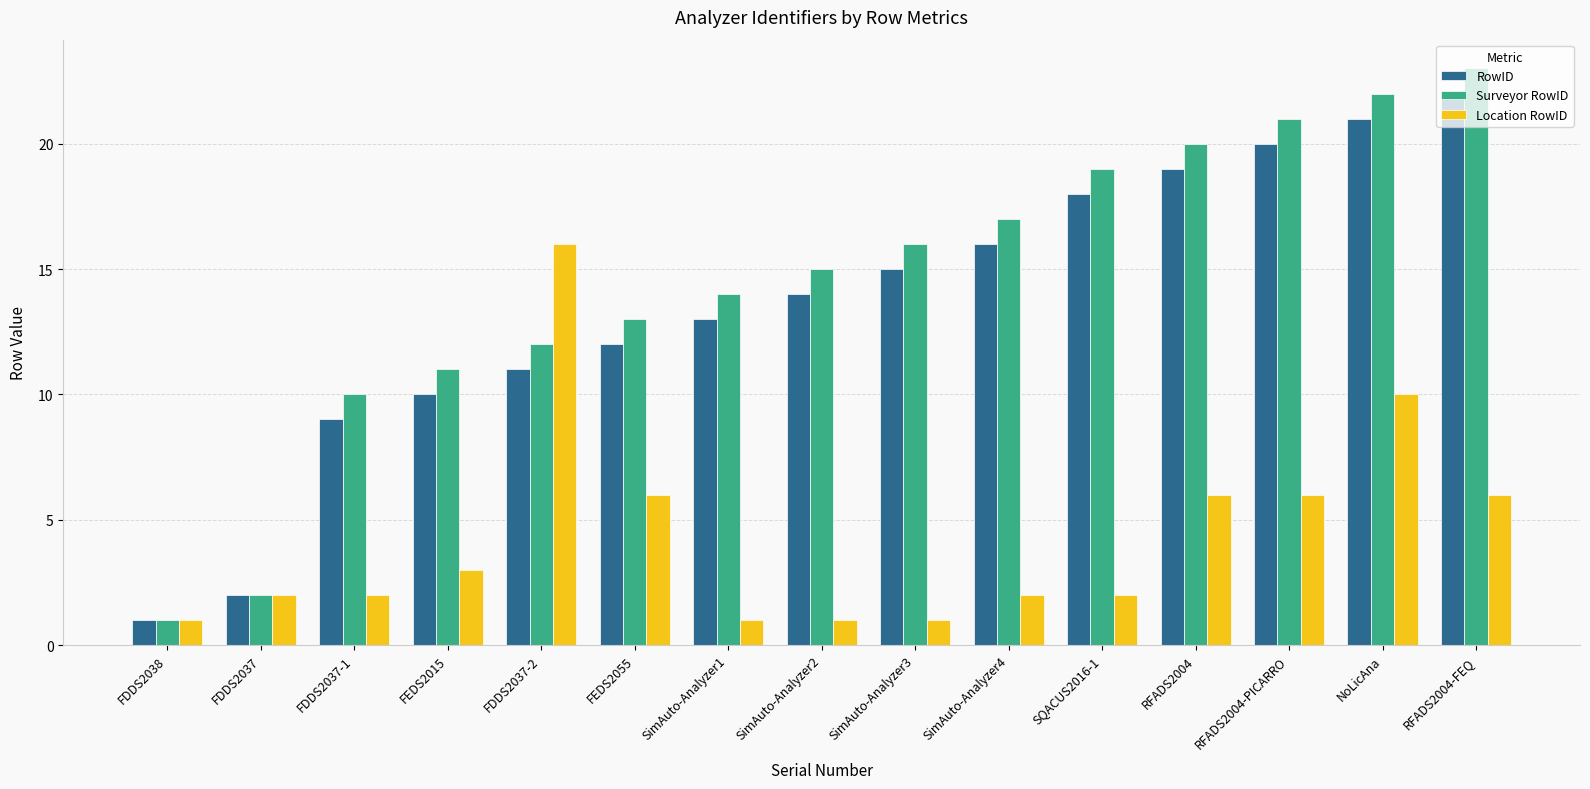

Are the bars grouped side by side (vs. stacked)?

Yes